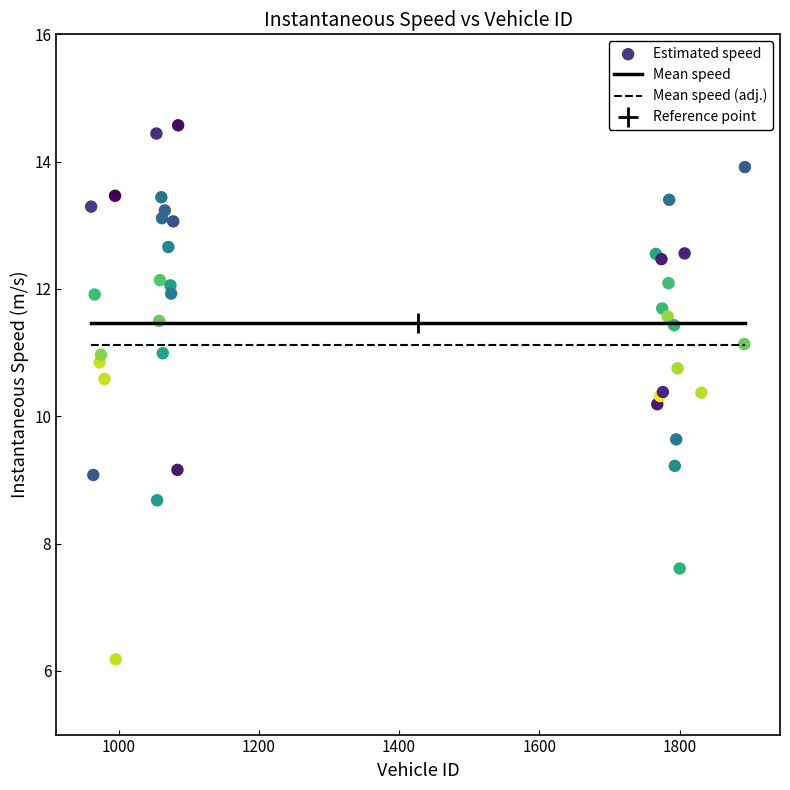

What Y value in the scatter plot is closest to 10?

10.2